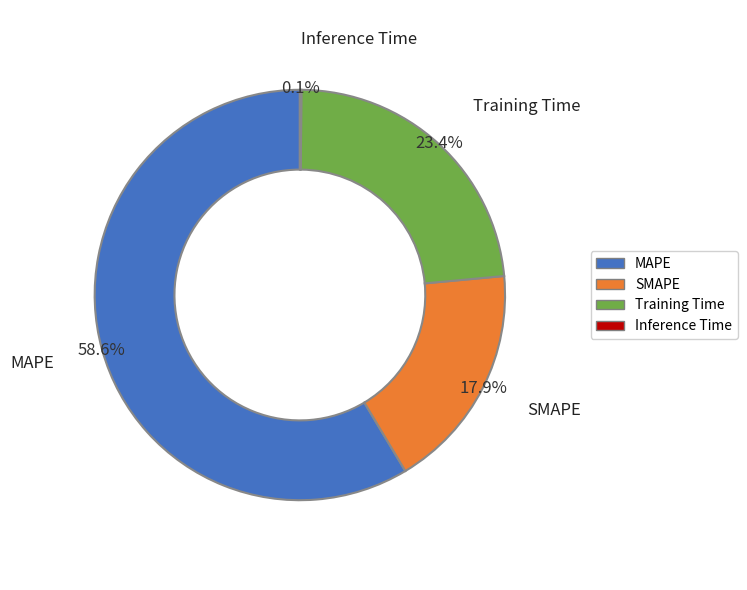

Does MAPE account for over 50% of the chart?

Yes